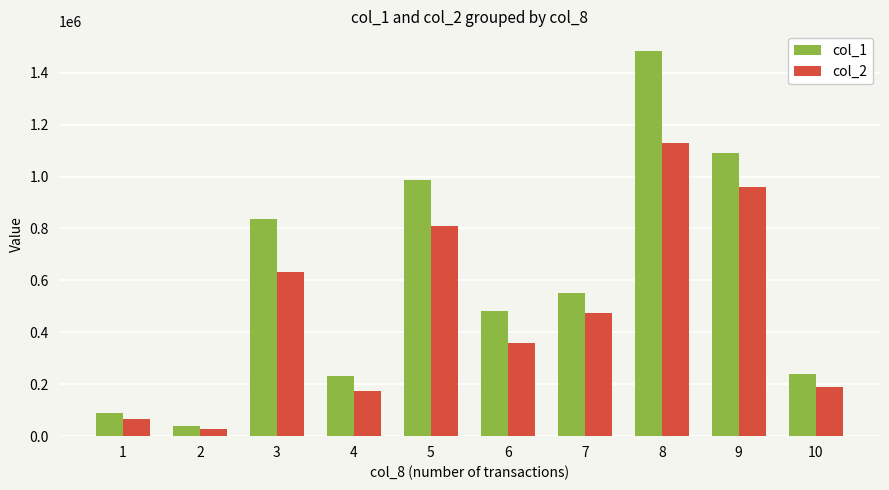

What is the spread (max minus min) of values at 10?

53570